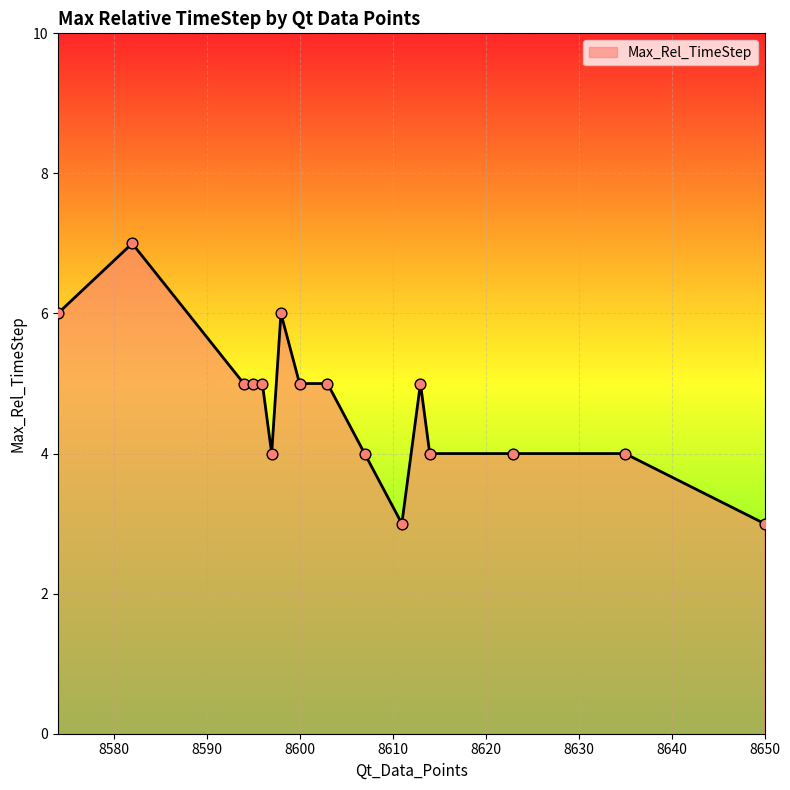

What is the difference between the maximum and minimum values?

4